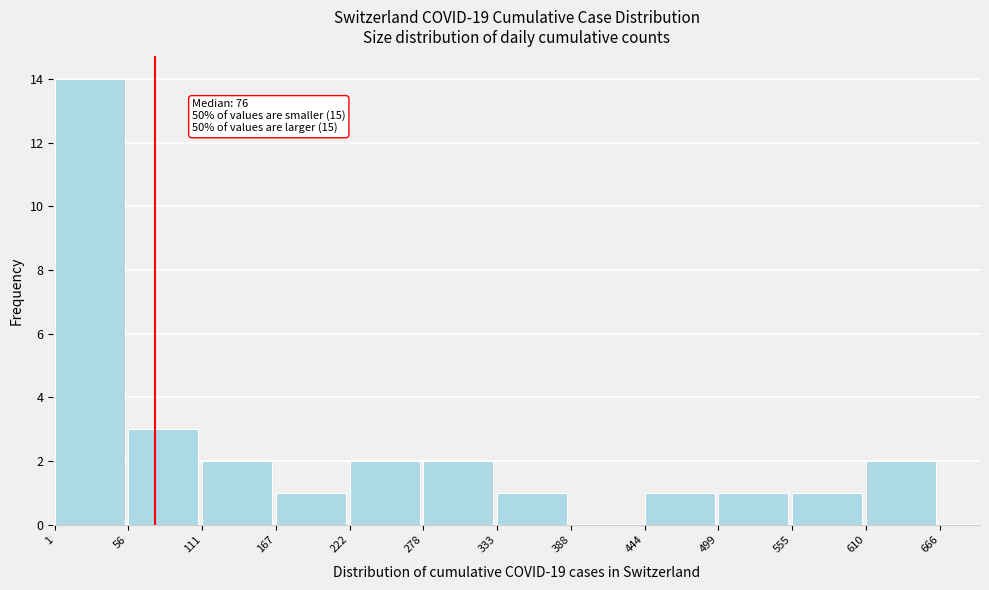

Over which range of the x-axis is the bar tallest?

1 to 56